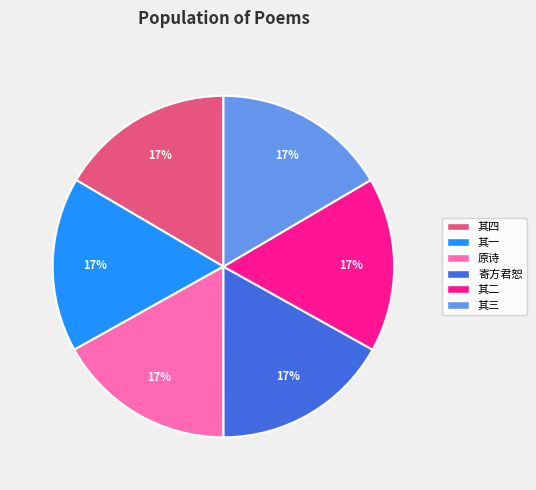

True or false: 其二 accounts for 17% of the total.

True